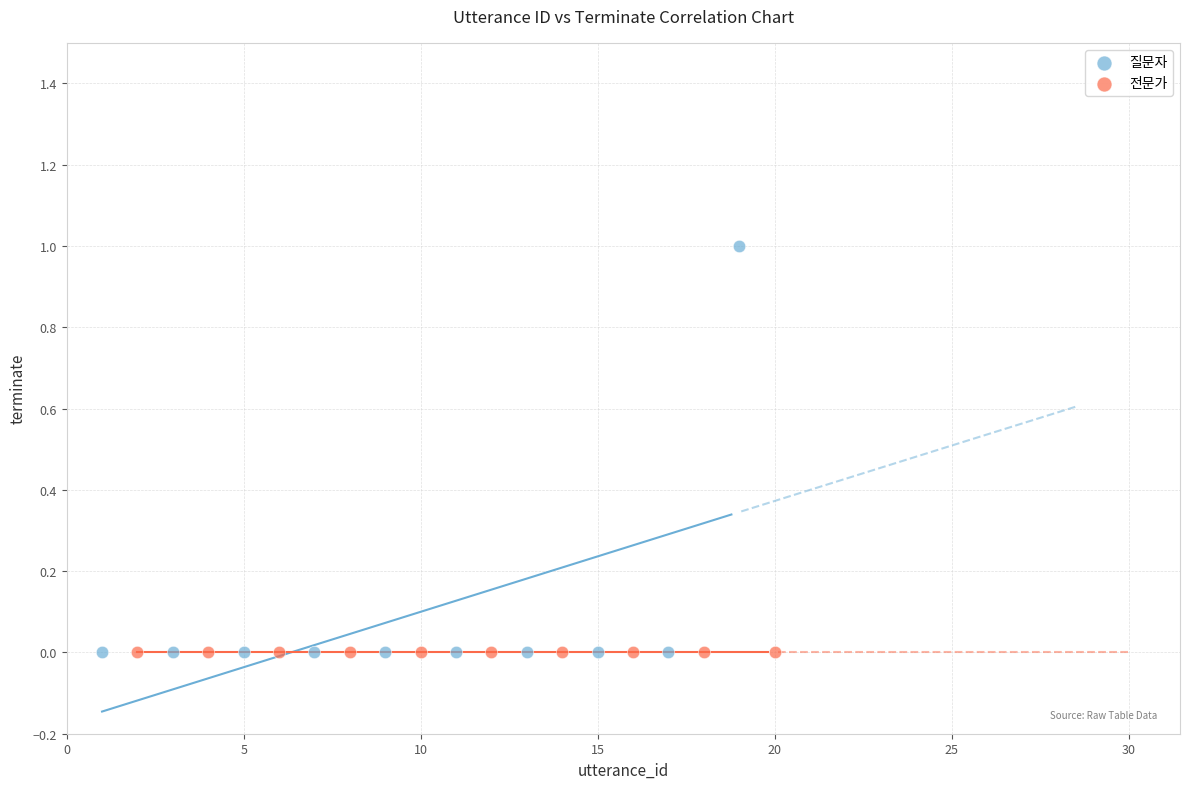

What are all the series names shown in the legend?

질문자, 전문가